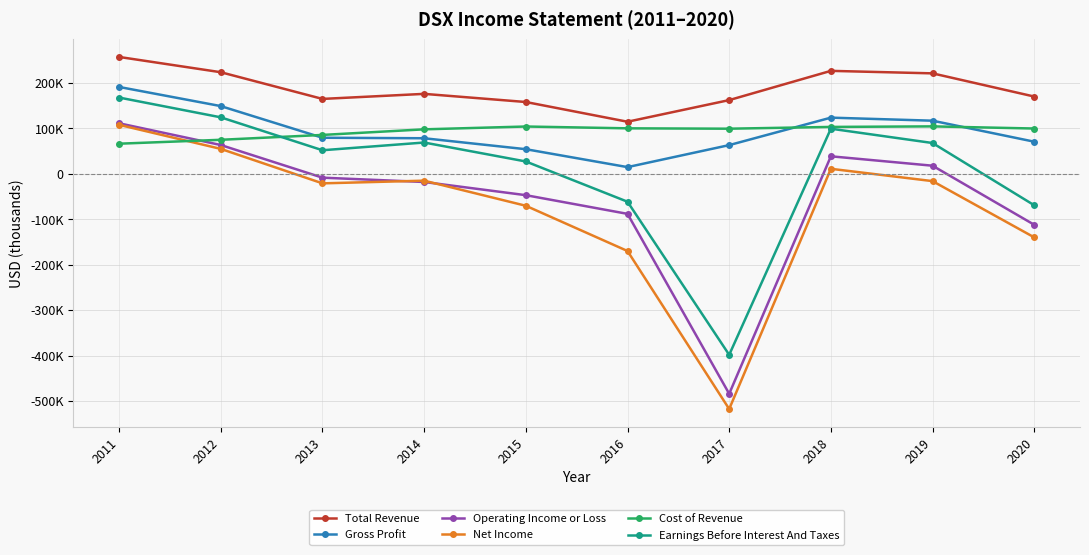

True or false: Total Revenue and Earnings Before Interest And Taxes intersect in this chart.

False